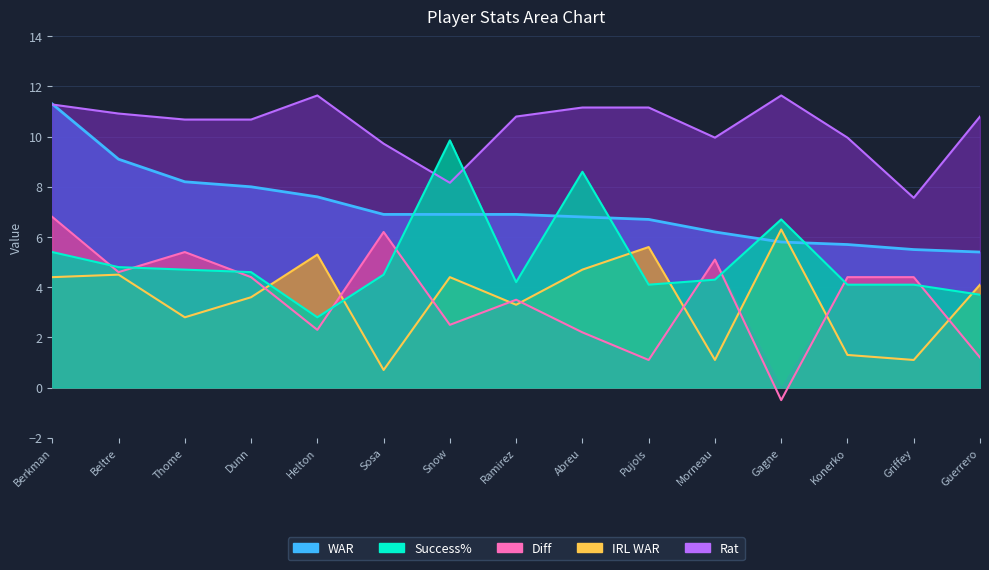

Rank the series by their maximum value, from highest to lowest.

Rat, WAR, Success%, Diff, IRL WAR